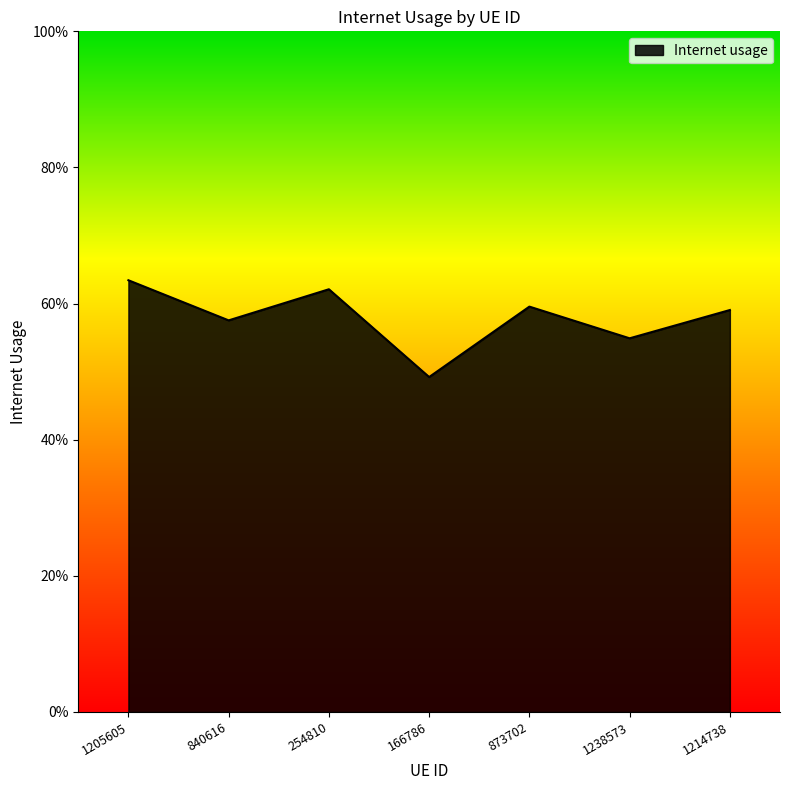

What is the sum of the values at 1214738 and 254810?

1.2